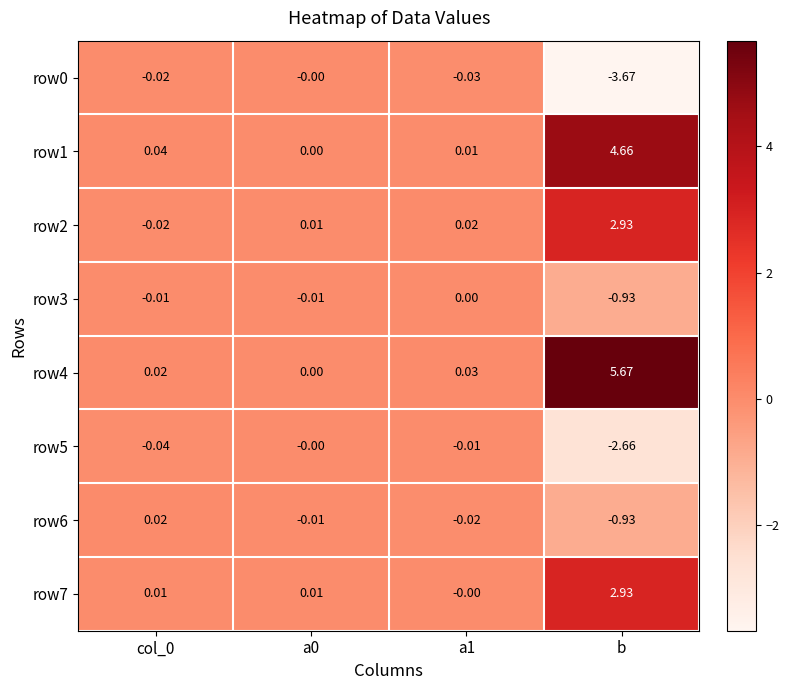

Which category has the highest value in the row2 series?

b